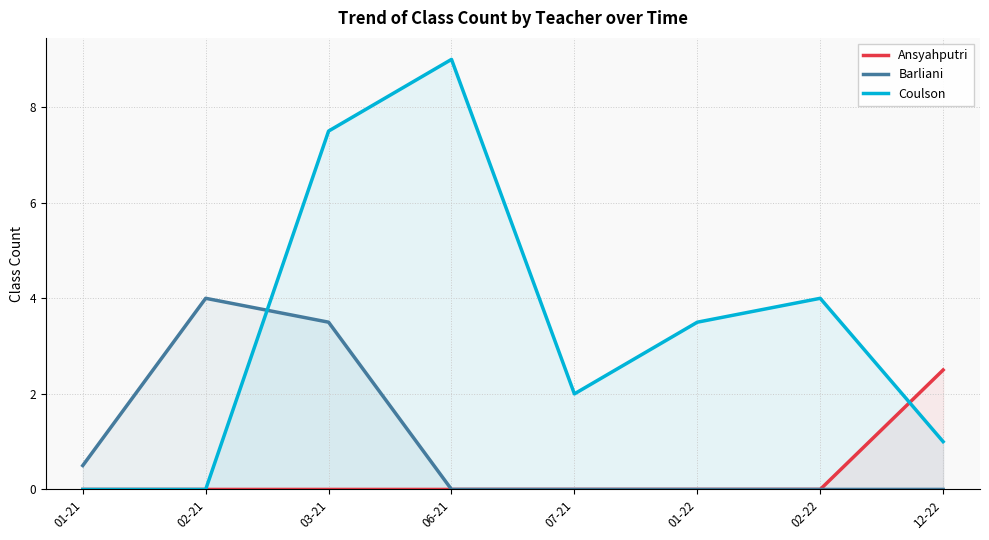

What is the spread (max minus min) of values at 03-21?

7.5